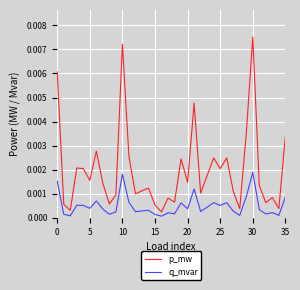

In p_mw, how many points are higher than both neighbors (excluding endpoints)?

11